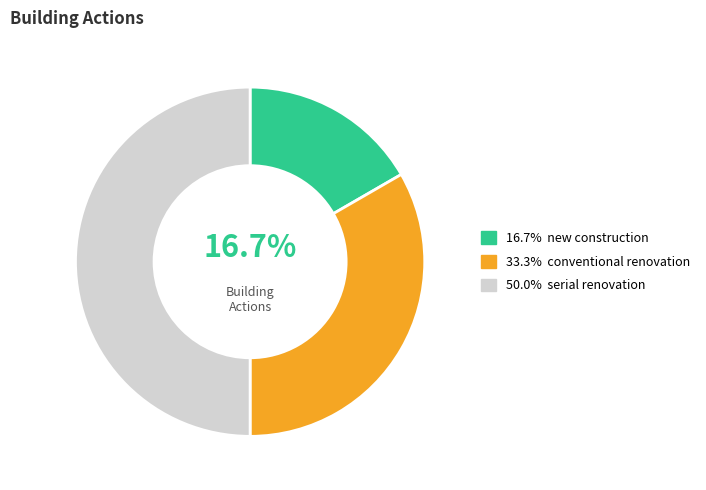

How many segments does this pie chart have?

3